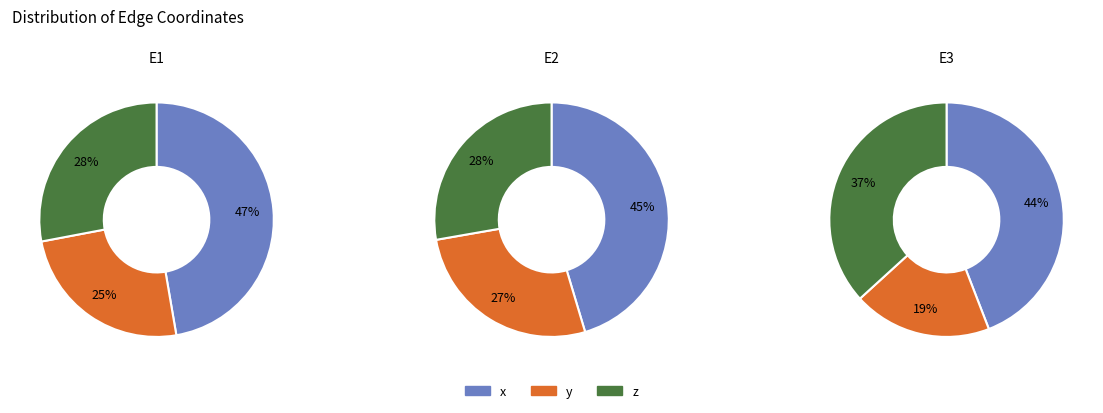

What percentage is NOT represented by x?

52.7%